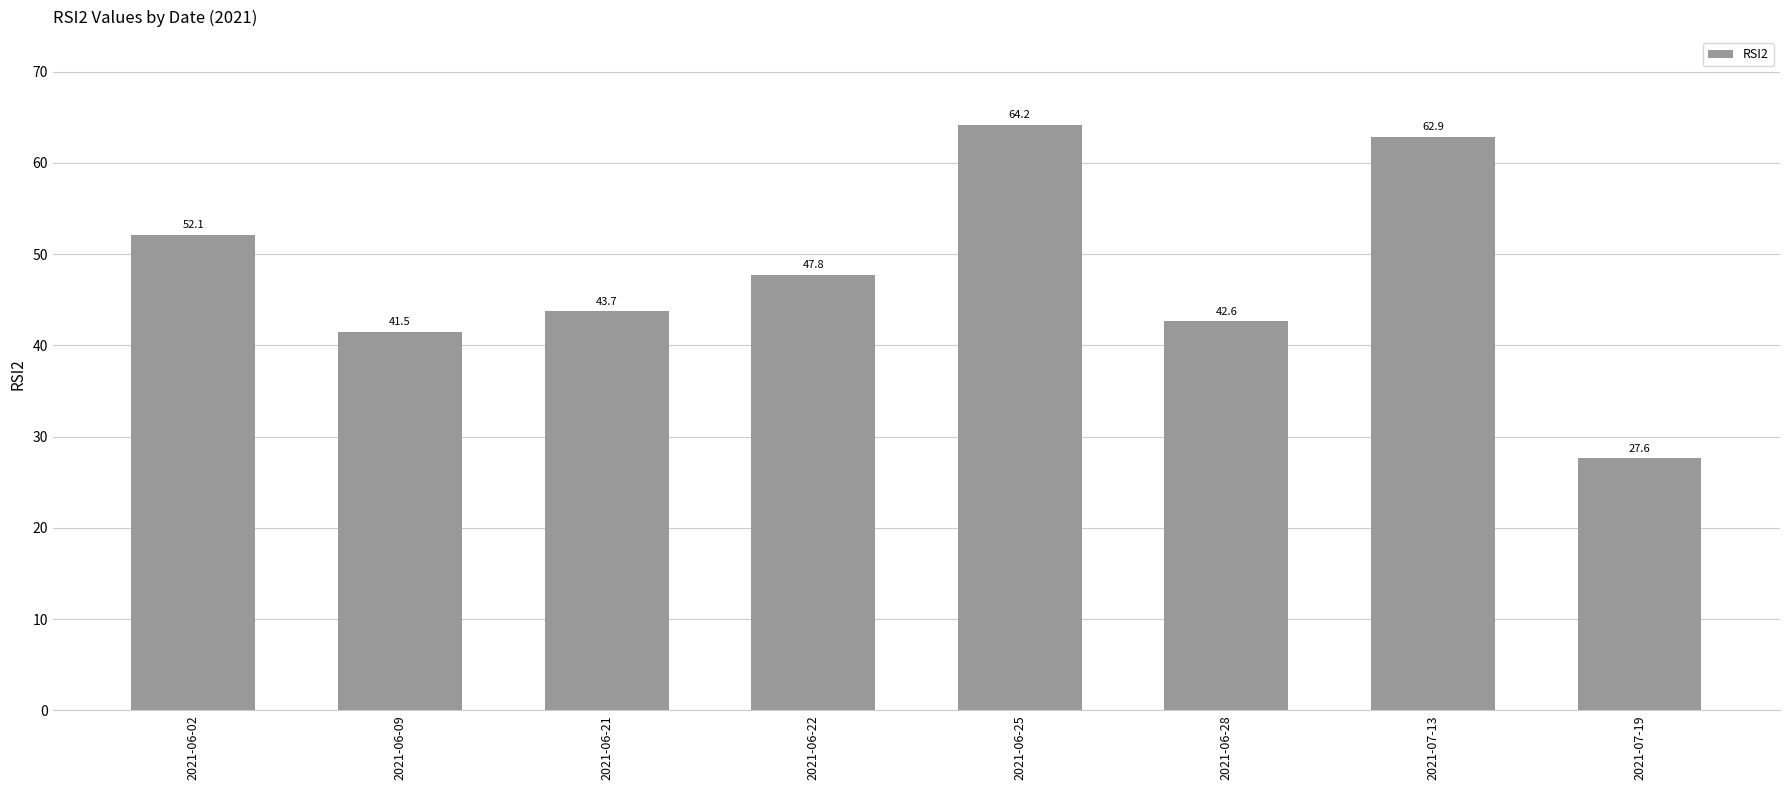

What is the maximum value shown in the chart?

64.2